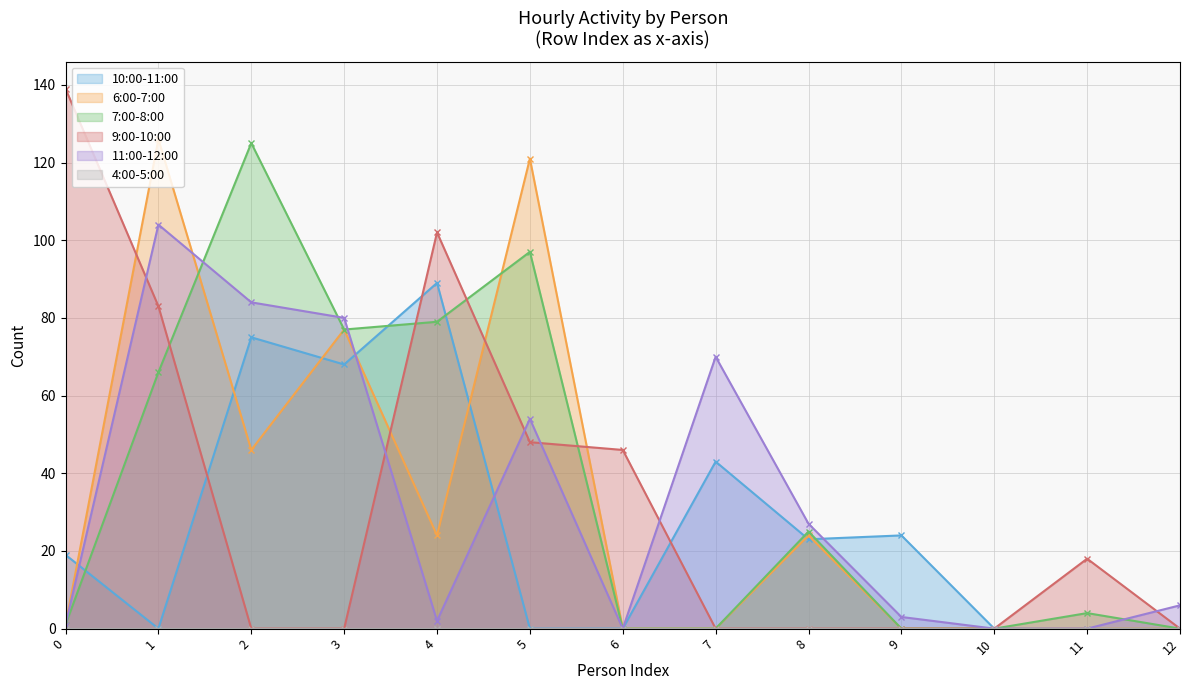

Between 9 and 10, which series saw the biggest shift?

10:00-11:00